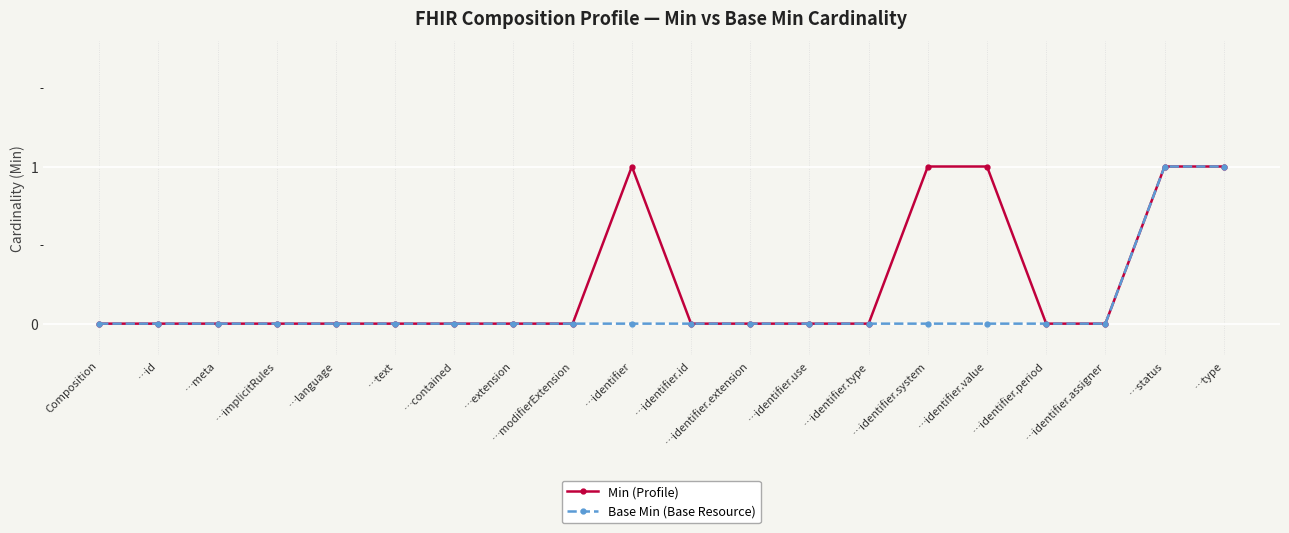

Rank the series by their average value, from highest to lowest.

Min (Profile), Base Min (Base Resource)